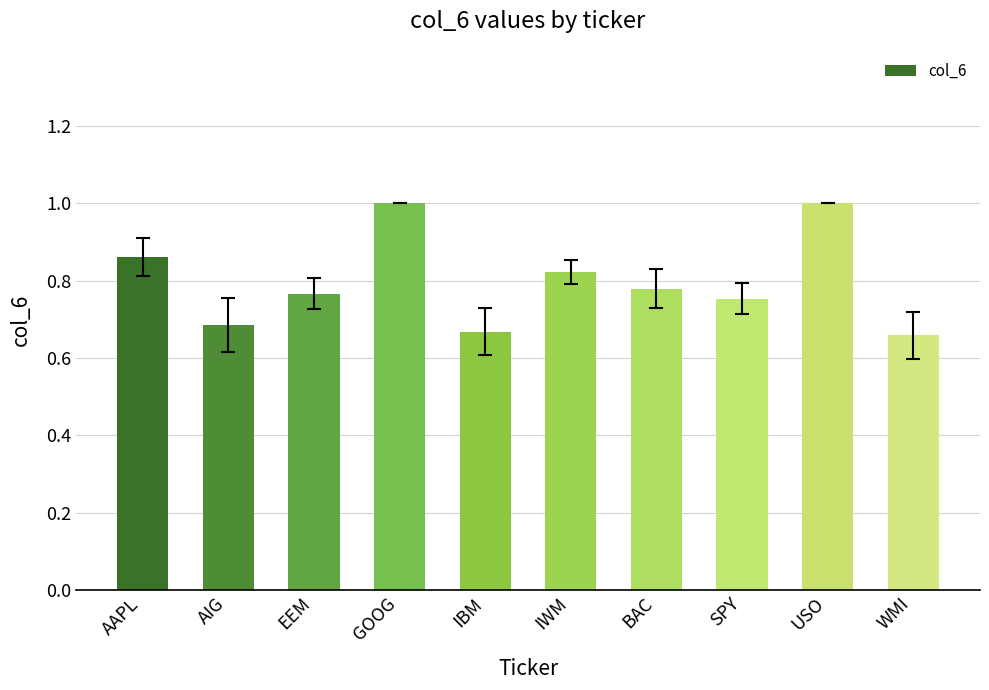

What is the greatest value displayed?

1.0